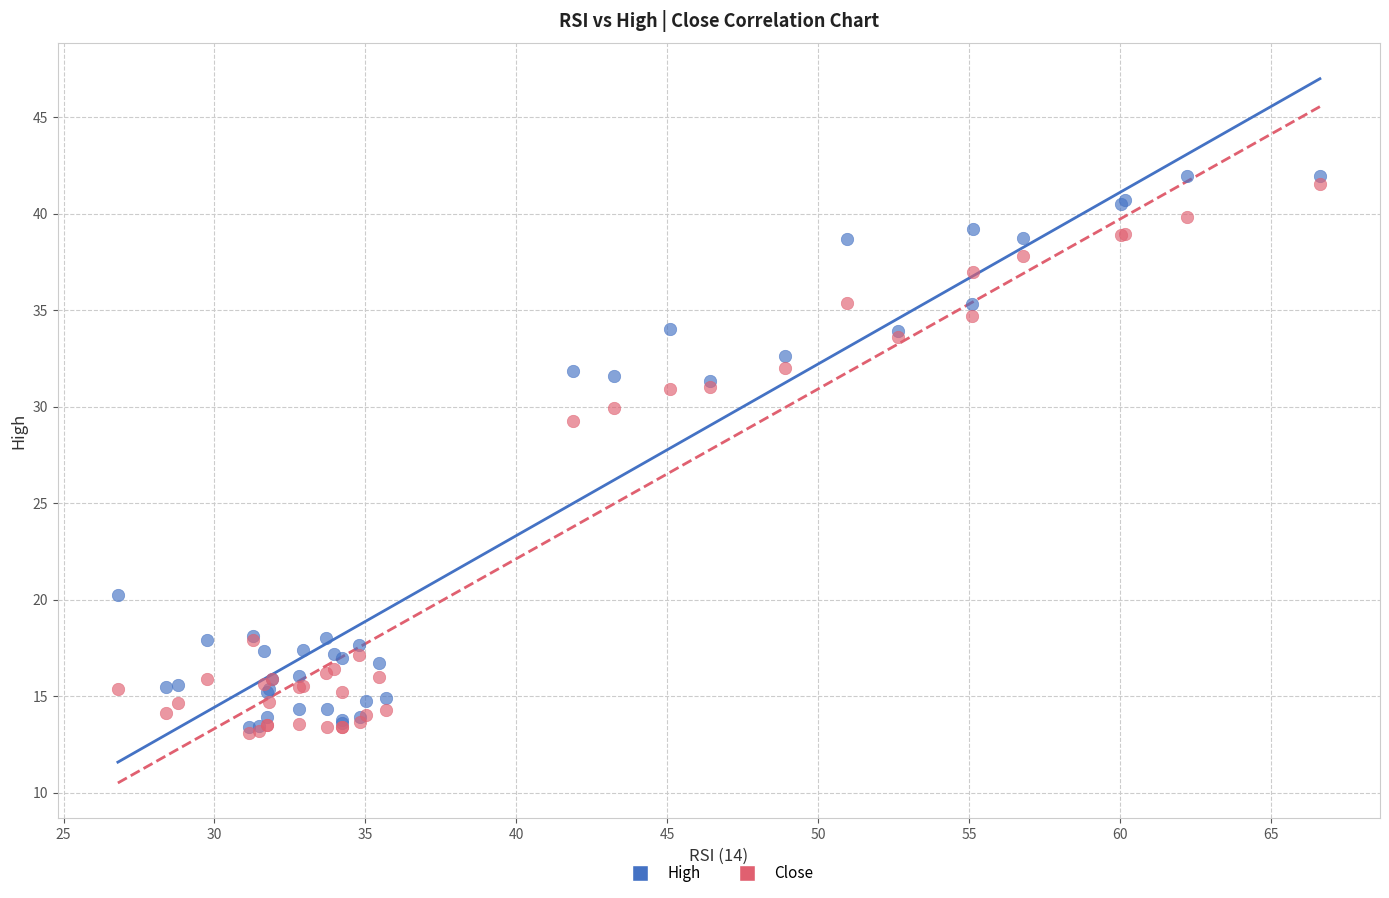

In the High series, what Y value is closest to 27?

31.3